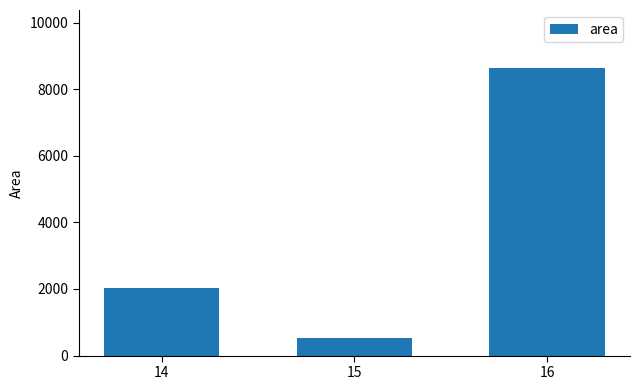

Reading left to right, what are all the values shown in this chart?

14=2025.0	15=542.6	16=8648.5